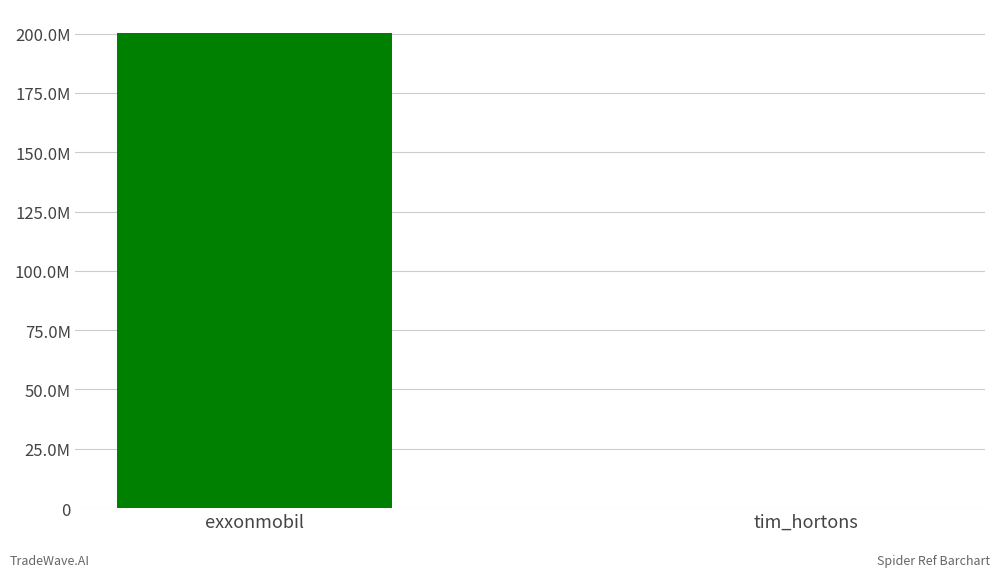

Count the values in the range 107423 to 200320778.

2